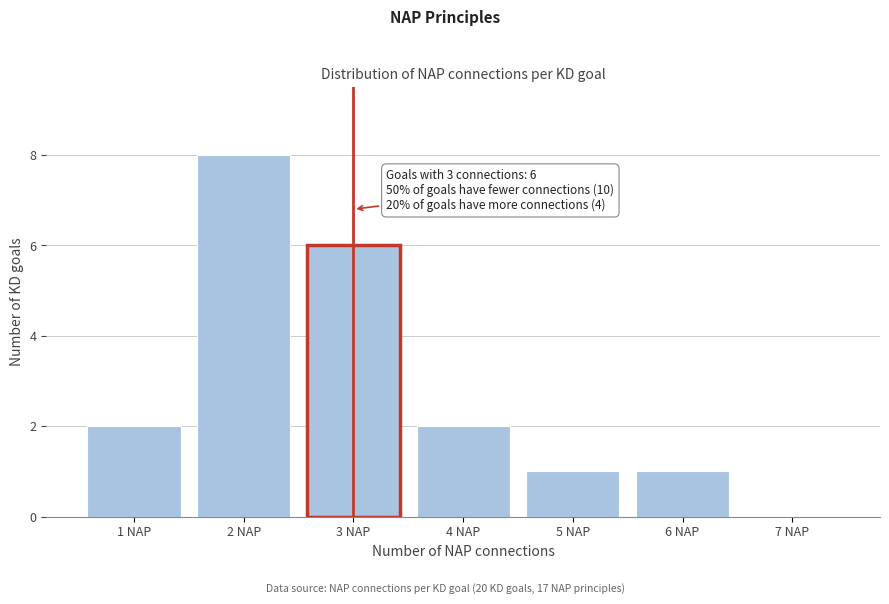

Reading left to right, transcribe all the data shown in this chart.

1 NAP=2	2 NAP=8	3 NAP=6	4 NAP=2	5 NAP=1	6 NAP=1	7 NAP=0